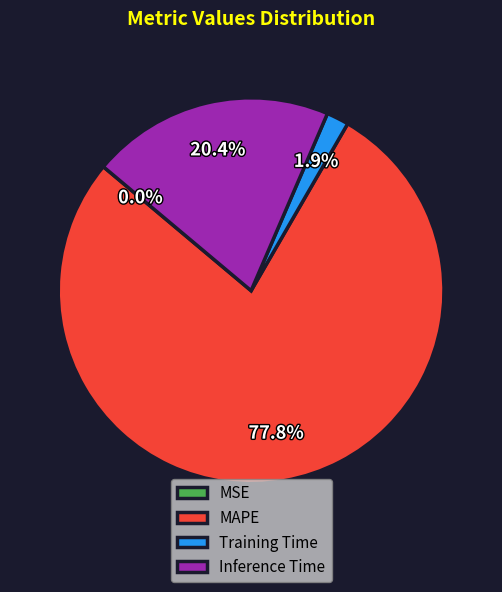

How much of the chart is everything except Training Time?

98.1%